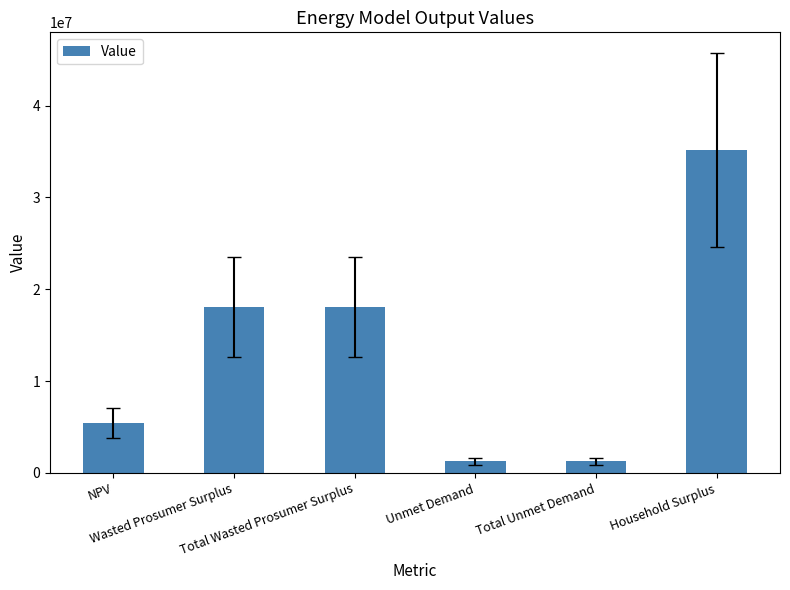

How many values are below 18093321?

3